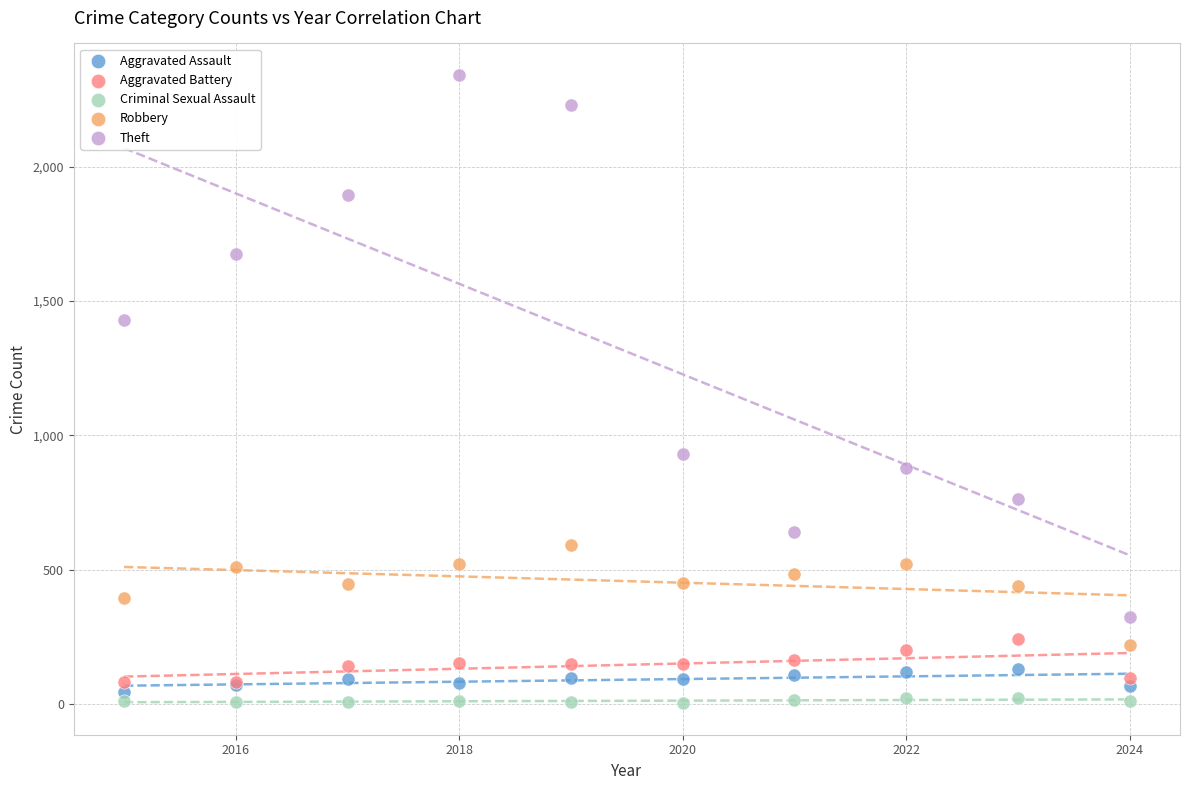

Which series has the widest spread of Y values?

Theft